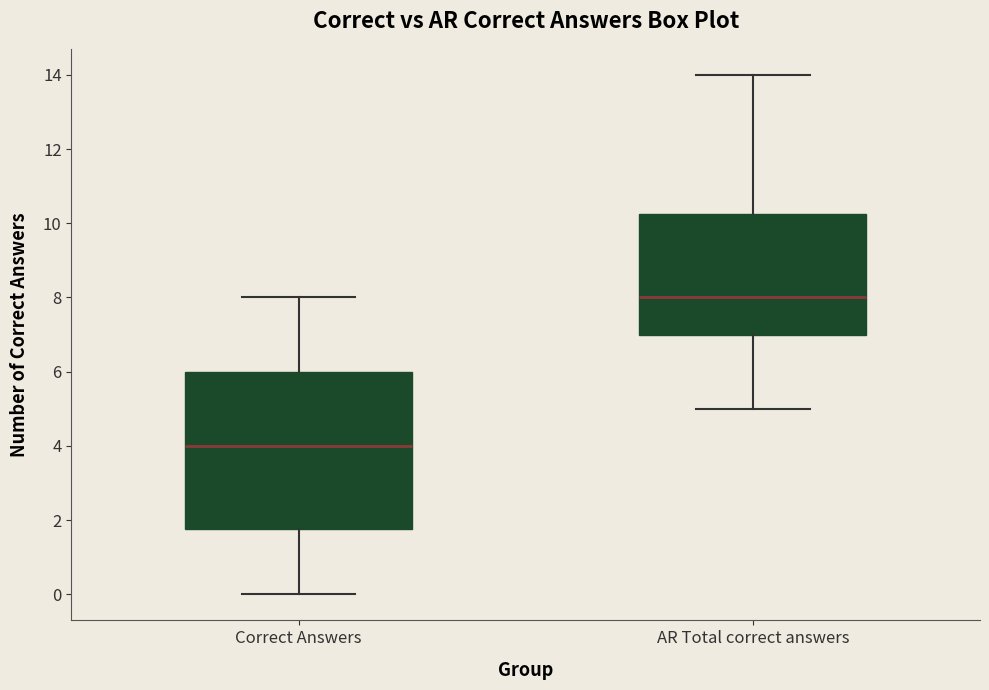

Where is the upper edge of the box for AR Total correct answers on the y-axis? The values are not printed on the chart, so give them approximately, as read against the axis.

10.2